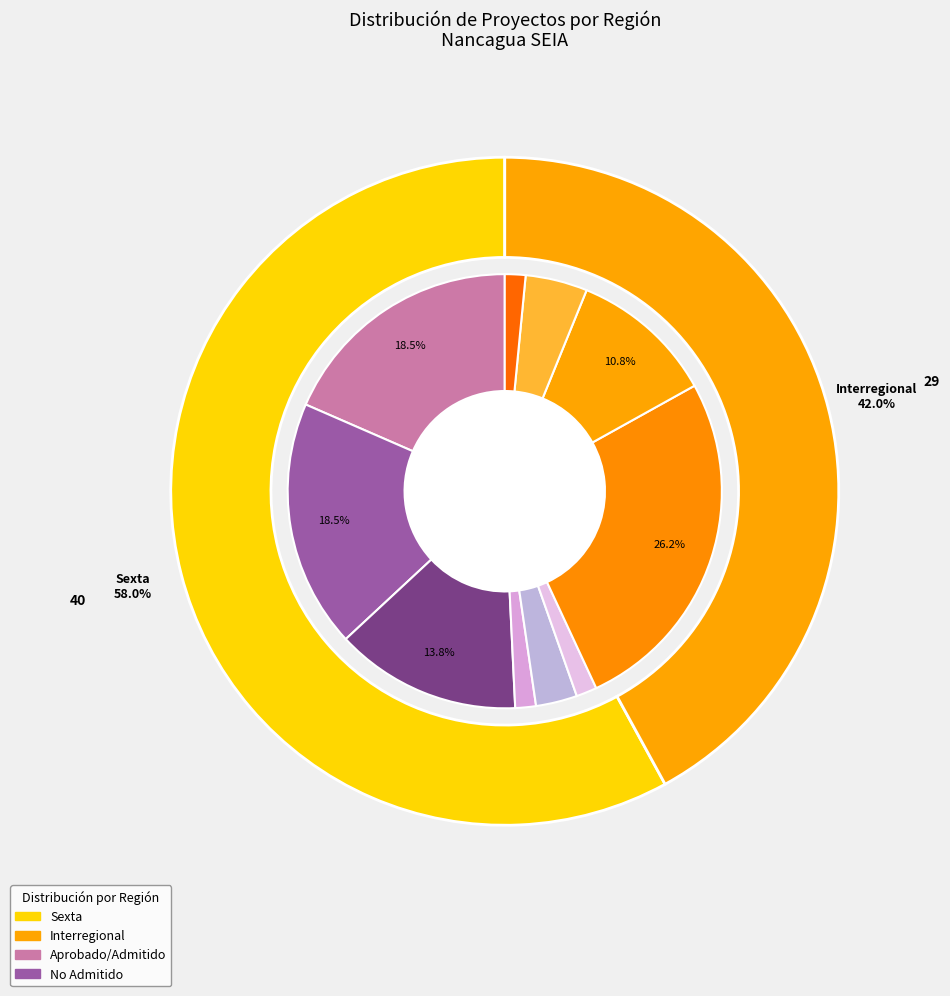

What is the largest slice in the pie chart?

Sexta